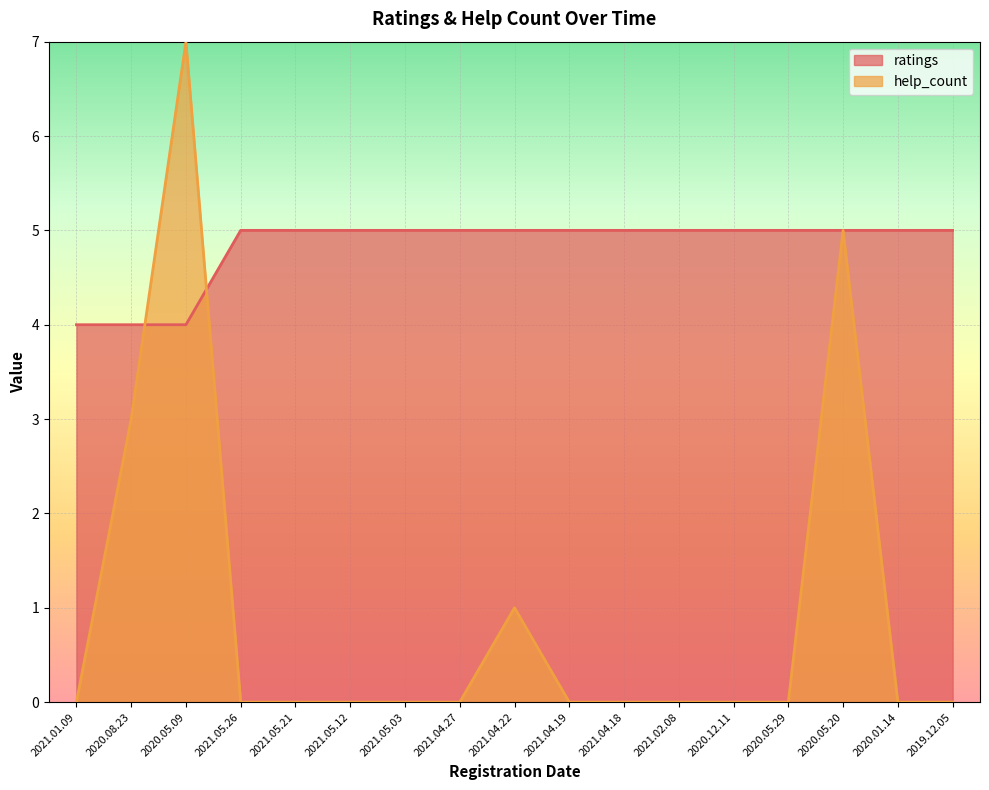

After their last crossing, which series has the higher values: help_count or ratings?

ratings